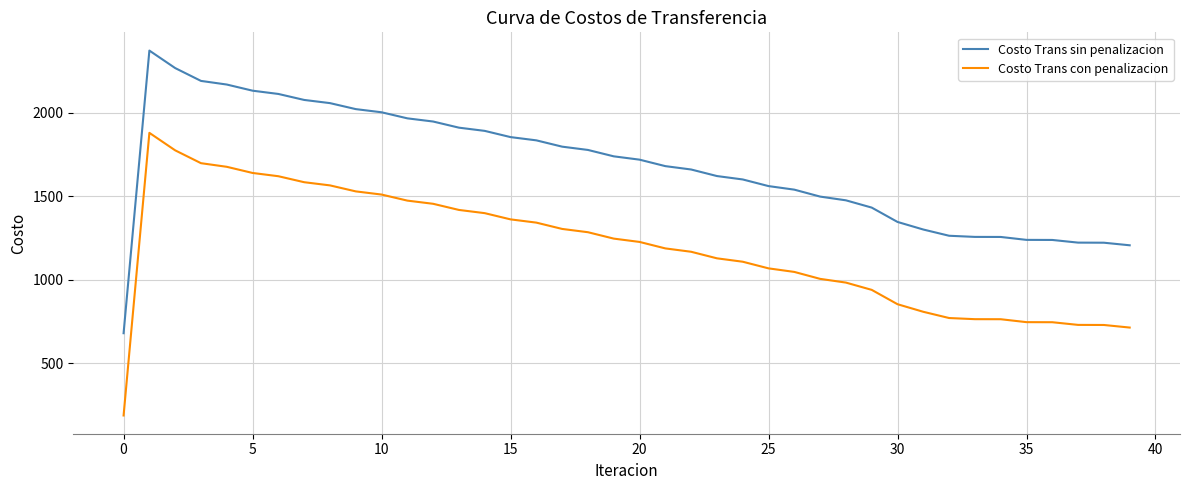

Which series has the largest total across all categories?

Costo Trans sin penalizacion